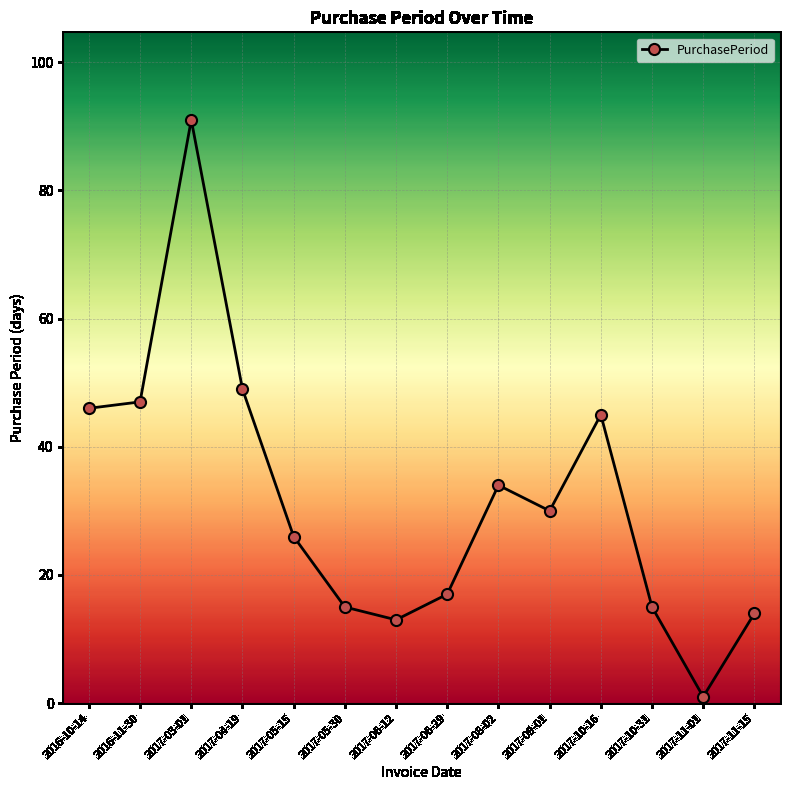

Approximately how many times larger is the value at 2016-11-30 compared to 2017-03-01?

0.5